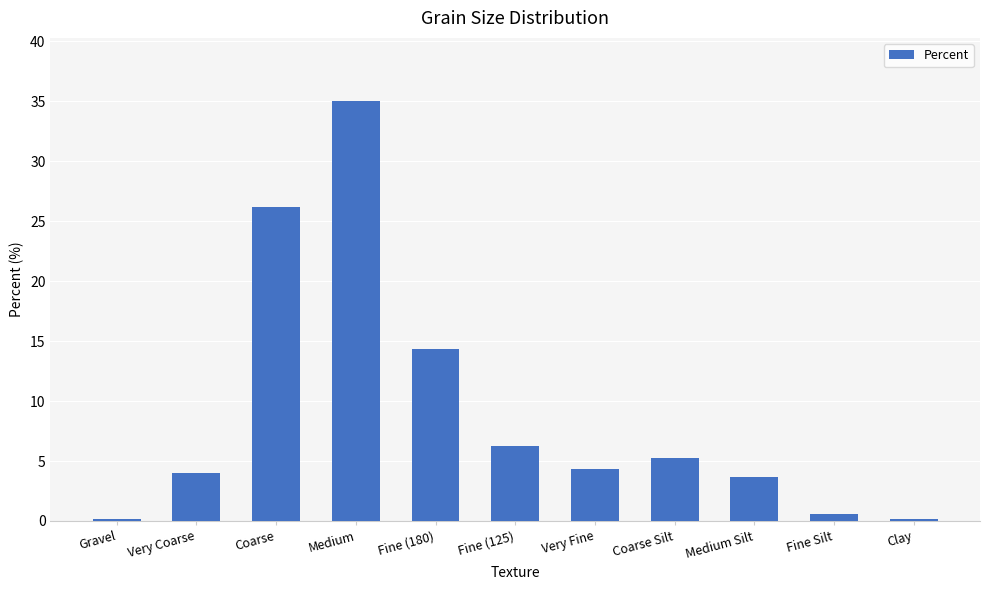

What is the minimum value shown in the chart?

0.1